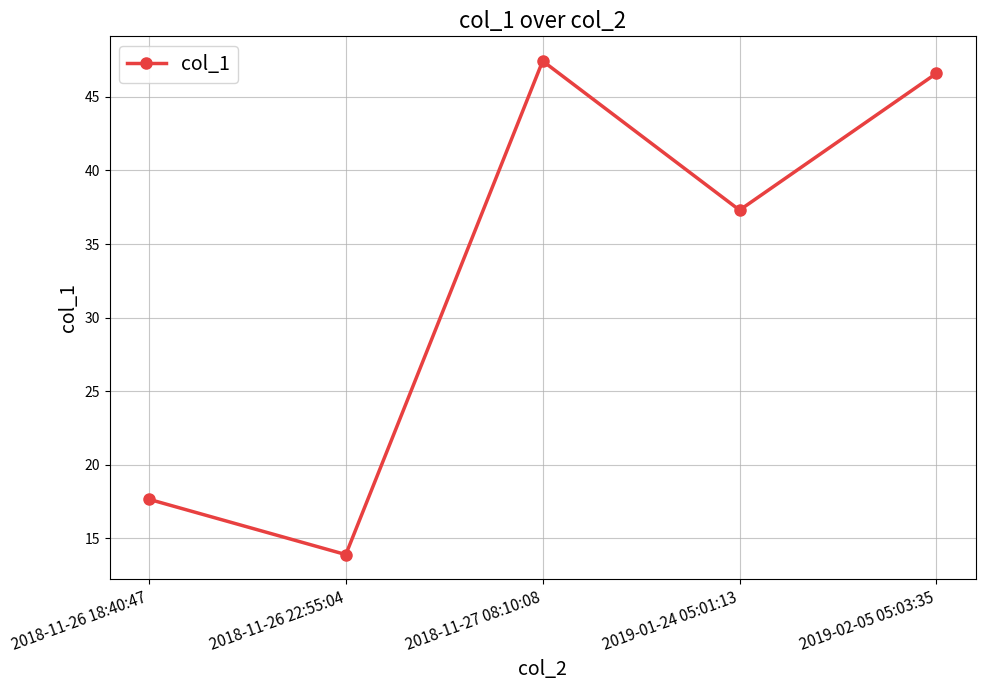

Approximately how many times larger is the value at 2018-11-27 08:10:08 compared to 2019-01-24 05:01:13?

1.3